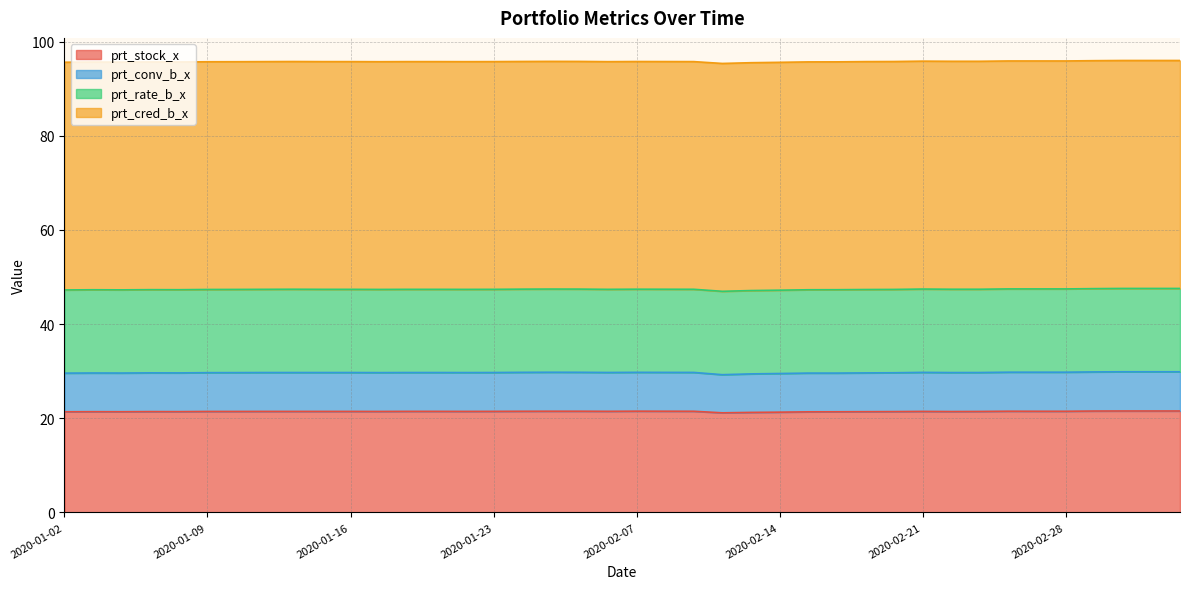

The prt_conv_b_x series shows 145.2 at 2020-02-05. True or false?

False